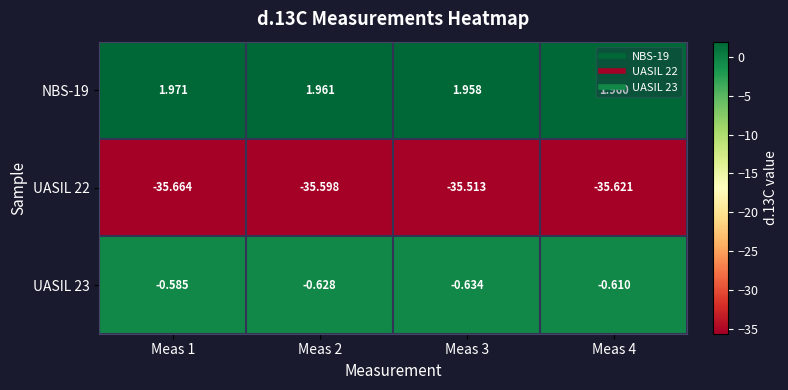

Which series has the widest spread of values?

UASIL 22